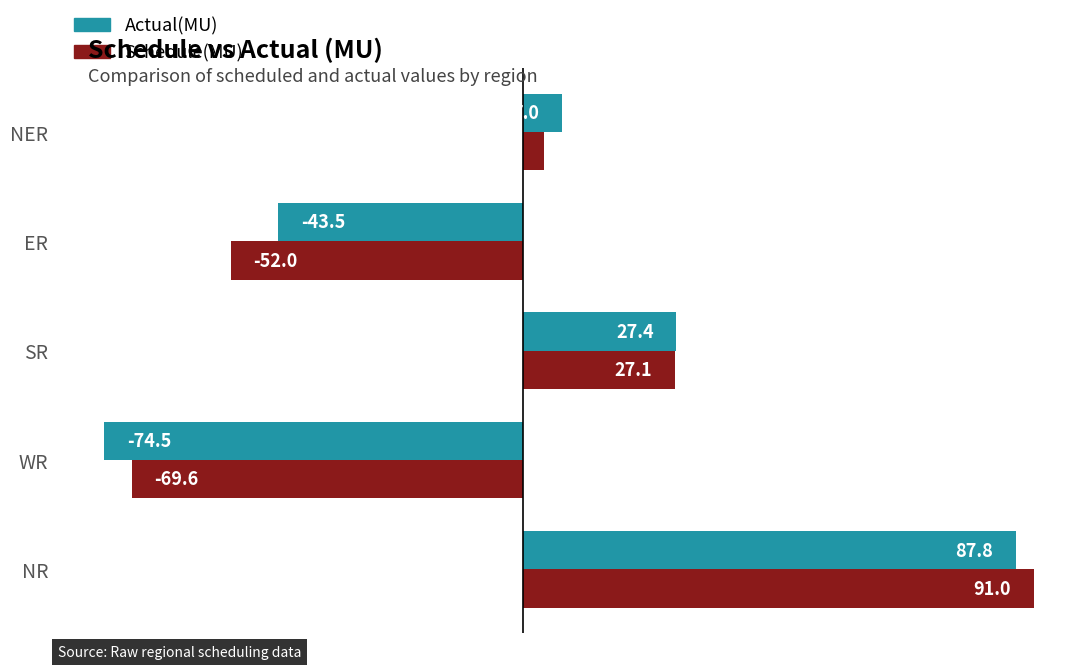

Which series has the largest total across all categories?

Actual(MU)